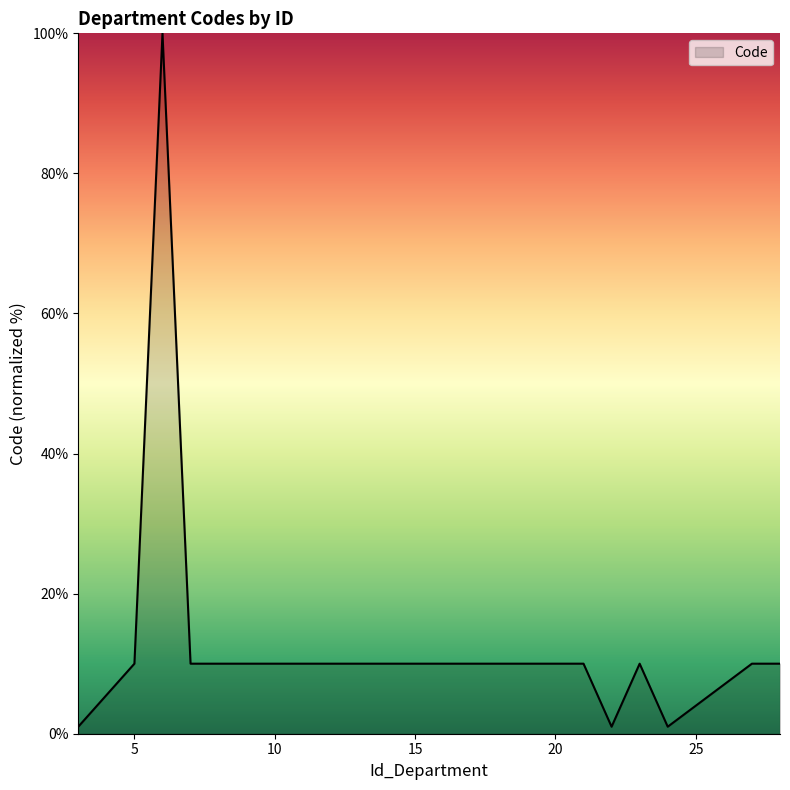

What is the greatest value displayed?

100.0